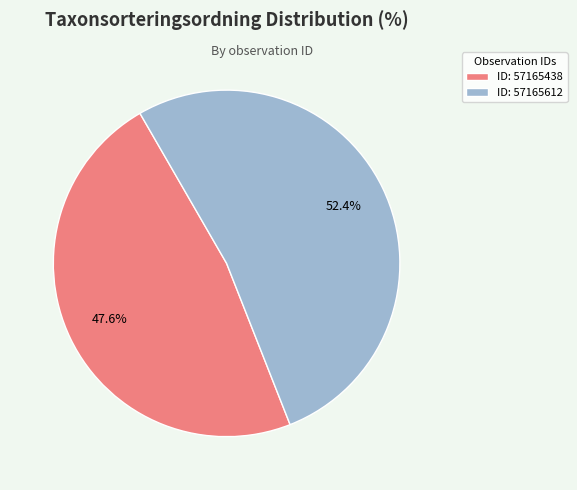

Which slice is the largest?

ID: 57165612